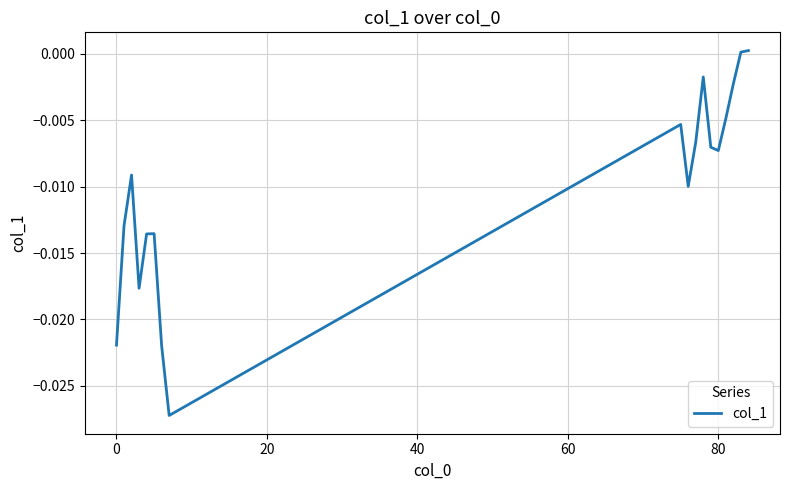

Is this an area chart (filled region under the line)?

No